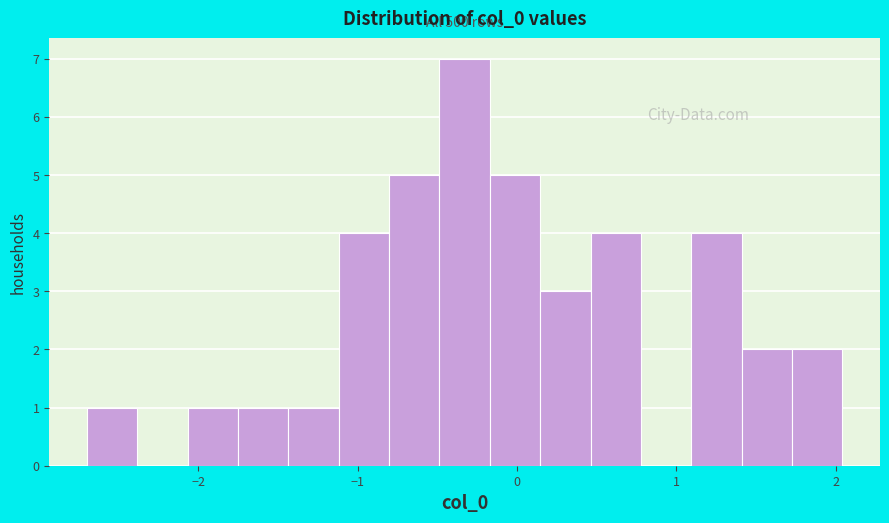

Read against the x-axis, roughly where is the centre of the tallest bar?

-0.3